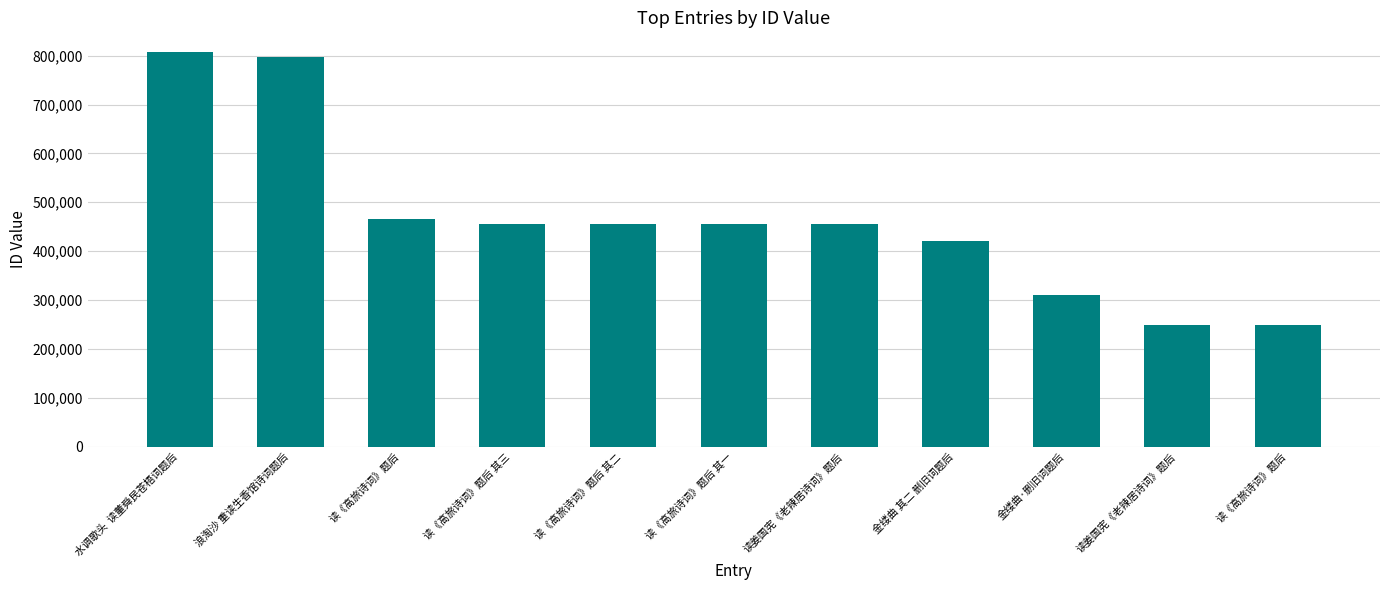

What is the label of the 8th bar from the left?

金缕曲 其二 删旧词题后